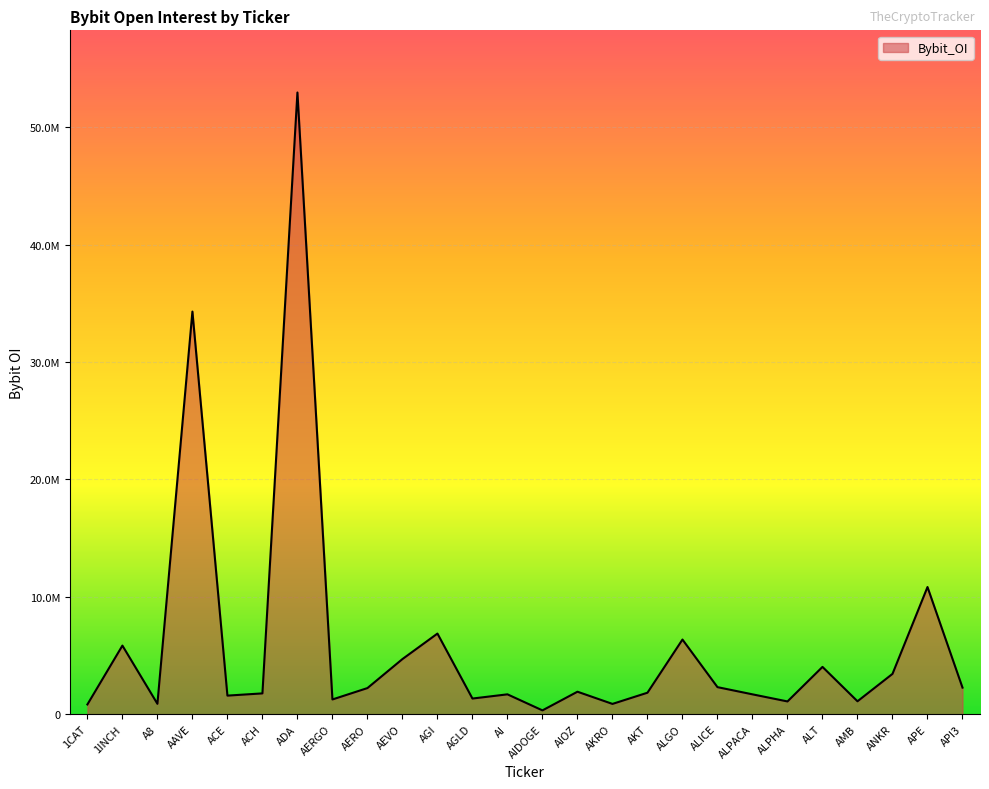

Does the chart have visible grid lines?

Yes